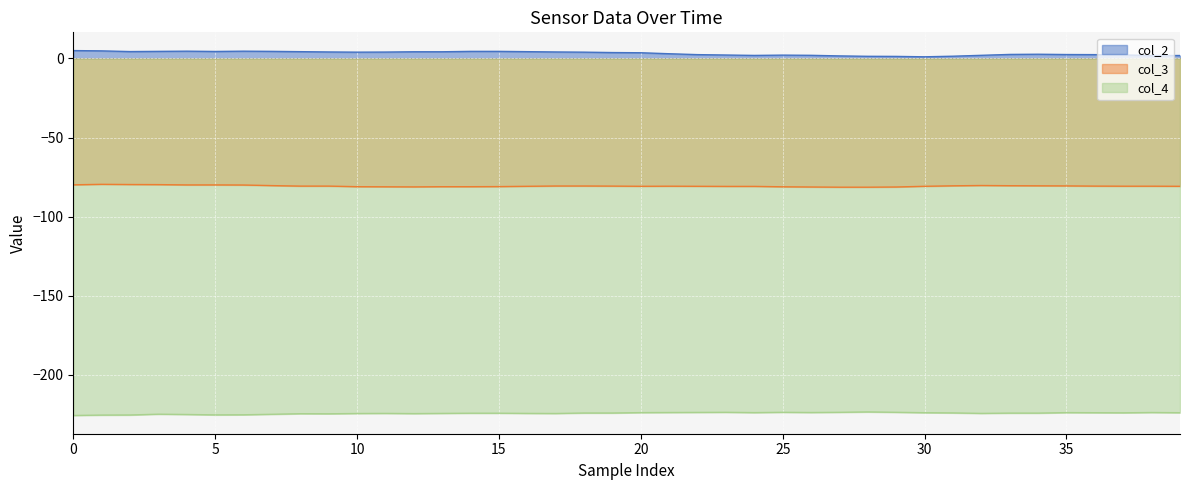

Reading left to right, what are all the values shown in this chart?

col_2: 5.0	4.8	4.4	4.5	4.6	4.4	4.6	4.5	4.3	4.1	4.0	4.1	4.2	4.2	4.5	4.5	4.3	4.1	4.0	3.8	3.6	3.0	2.4	2.2	1.9	2.1	2.0	1.6	1.4	1.3	1.1	1.4	2.0	2.6	2.7	2.5	2.4	2.2	1.9	1.9
col_3: -79.9	-79.6	-79.8	-79.8	-80.0	-80.0	-80.1	-80.4	-80.8	-80.8	-81.1	-81.2	-81.2	-81.1	-81.1	-81.1	-80.9	-80.7	-80.7	-80.8	-80.9	-80.8	-80.9	-80.9	-80.9	-81.2	-81.3	-81.4	-81.4	-81.3	-80.9	-80.6	-80.4	-80.5	-80.6	-80.6	-80.8	-80.8	-80.8	-80.9
col_4: -225.9	-225.6	-225.6	-225.1	-225.2	-225.5	-225.4	-225.1	-224.8	-224.8	-224.6	-224.6	-224.7	-224.6	-224.4	-224.4	-224.6	-224.6	-224.3	-224.3	-224.1	-224.0	-223.9	-223.9	-224.1	-223.9	-224.0	-223.9	-223.6	-223.9	-224.1	-224.2	-224.6	-224.4	-224.4	-224.1	-224.1	-224.2	-224.0	-224.1